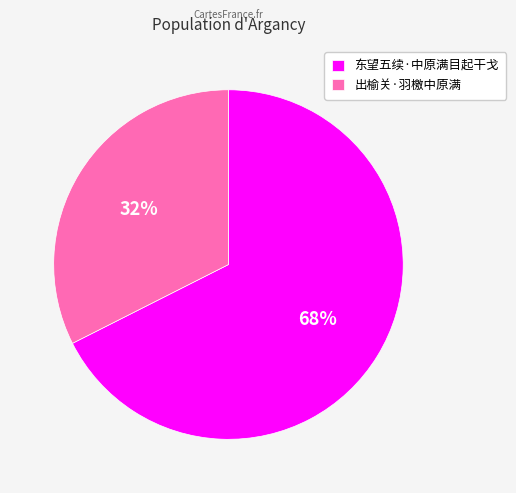

Rank the categories by value from lowest to highest.

出榆关·羽檄中原满, 东望五续·中原满目起干戈